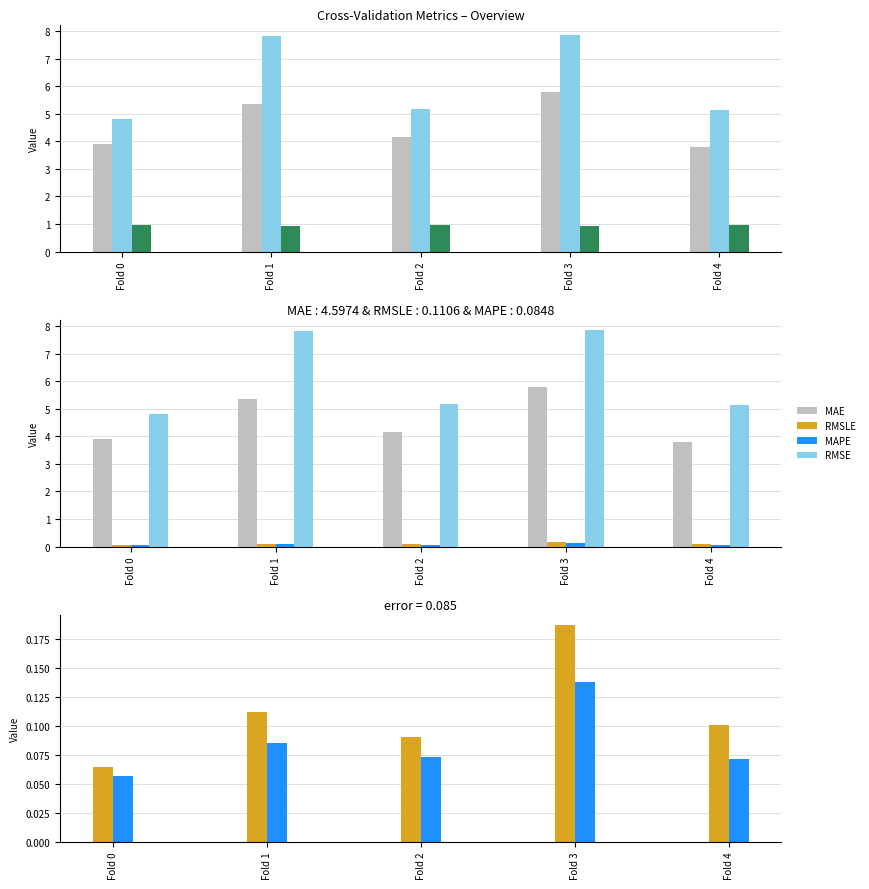

The value of RMSE at Fold 1 is 4.0. True or false?

False